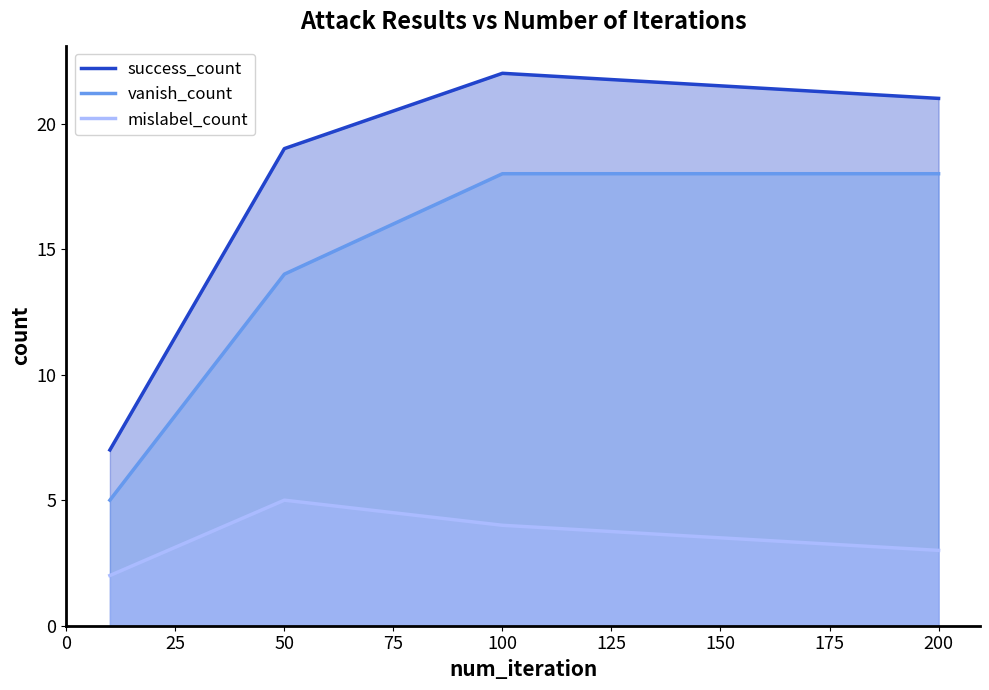

Which series has the largest range (max minus min)?

success_count